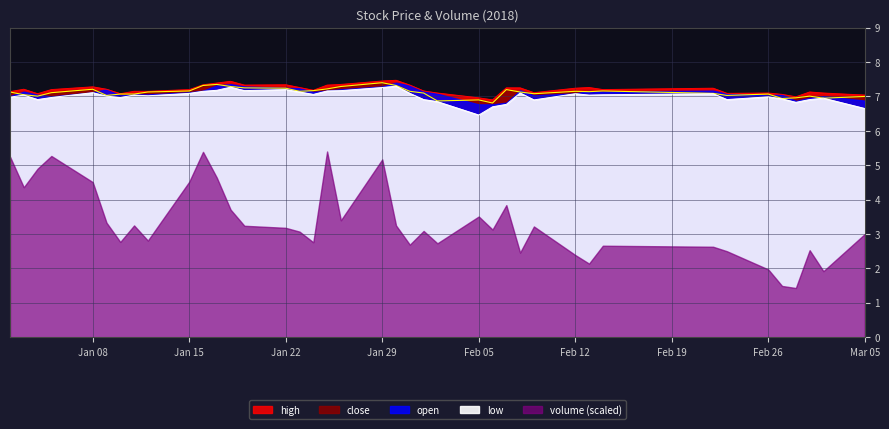

How many interior local valleys does the low series have?

10